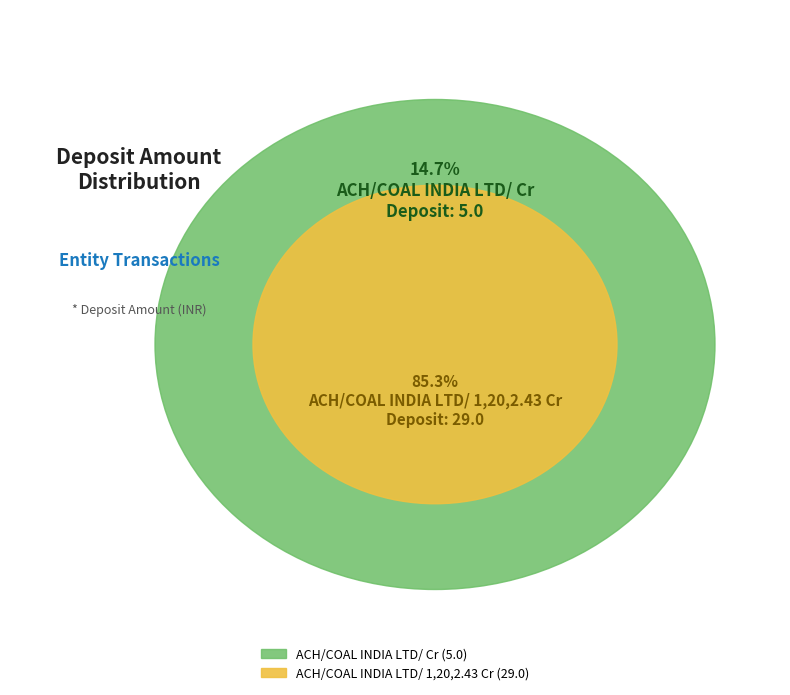

To the nearest percent, what is the average slice percentage?

50%